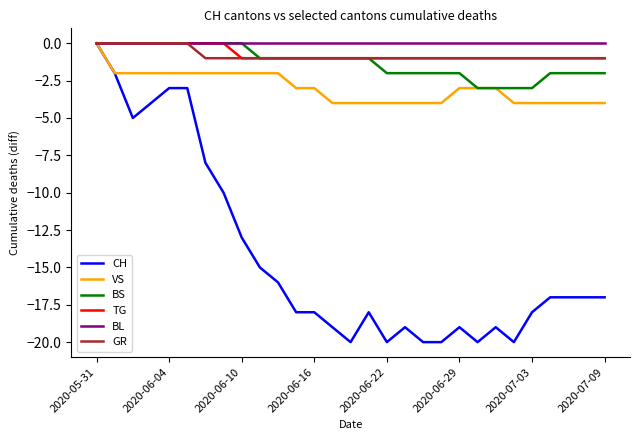

What is the minimum value shown in the chart?

-20